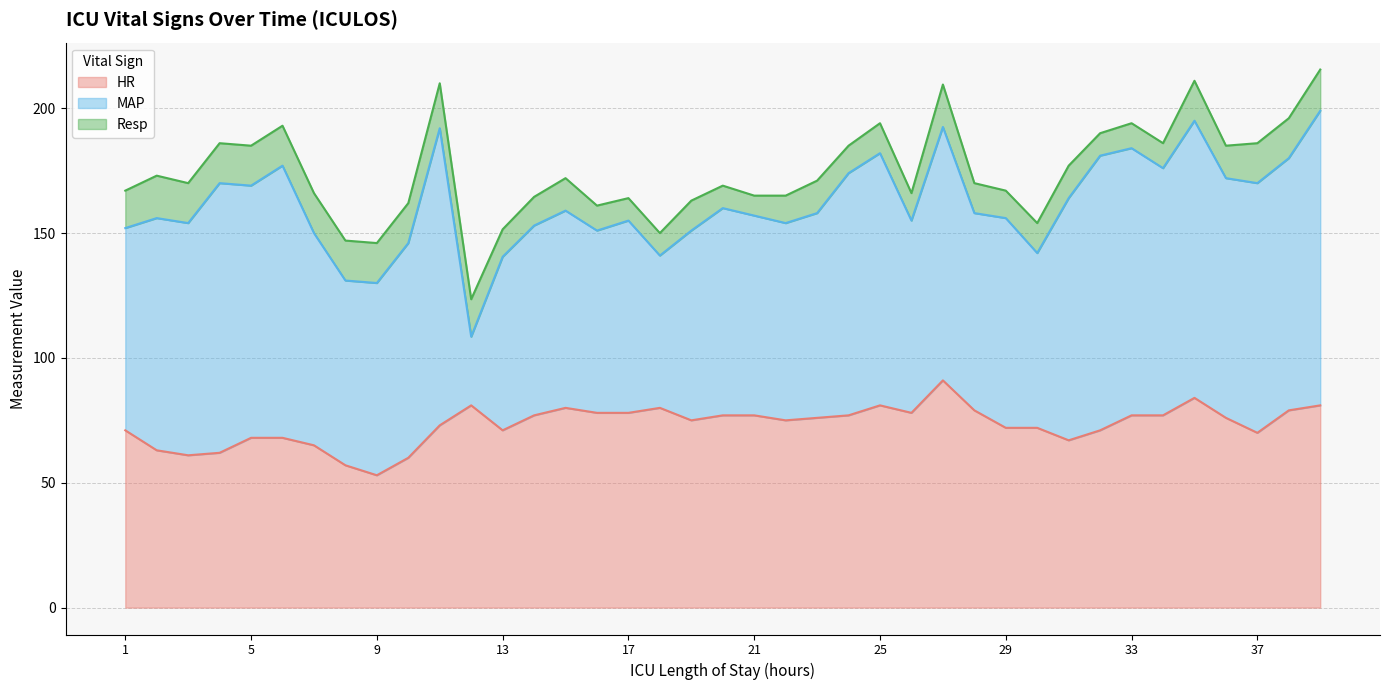

Reading left to right, transcribe all the data shown in this chart.

HR: 1=71.0	2=63.0	3=61.0	4=62.0	5=68.0	6=68.0	7=65.0	8=57.0	9=53.0	10=60.0	11=73.0	12=81.0	13=71.0	14=77.0	15=80.0	16=78.0	17=78.0	18=80.0	19=75.0	20=77.0	21=77.0	22=75.0	23=76.0	24=77.0	25=81.0	26=78.0	27=91.0	28=79.0	29=72.0	30=72.0	31=67.0	32=71.0	33=77.0	34=77.0	35=84.0	36=76.0	37=70.0	38=79.0	39=81.0
MAP: 1=81.0	2=93.0	3=93.0	4=108.0	5=101.0	6=109.0	7=85.0	8=74.0	9=77.0	10=86.0	11=119.0	12=27.5	13=69.5	14=76.0	15=79.0	16=73.0	17=77.0	18=61.0	19=76.0	20=83.0	21=80.0	22=79.0	23=82.0	24=97.0	25=101.0	26=77.0	27=101.5	28=79.0	29=84.0	30=70.0	31=97.0	32=110.0	33=107.0	34=99.0	35=111.0	36=96.0	37=100.0	38=101.0	39=118.0
Resp: 1=15.0	2=17.0	3=16.0	4=16.0	5=16.0	6=16.0	7=16.0	8=16.0	9=16.0	10=16.0	11=18.0	12=15.0	13=11.0	14=11.5	15=13.0	16=10.0	17=9.0	18=9.0	19=12.0	20=9.0	21=8.0	22=11.0	23=13.0	24=11.0	25=12.0	26=11.0	27=17.0	28=12.0	29=11.0	30=12.0	31=13.0	32=9.0	33=10.0	34=10.0	35=16.0	36=13.0	37=16.0	38=16.0	39=16.5